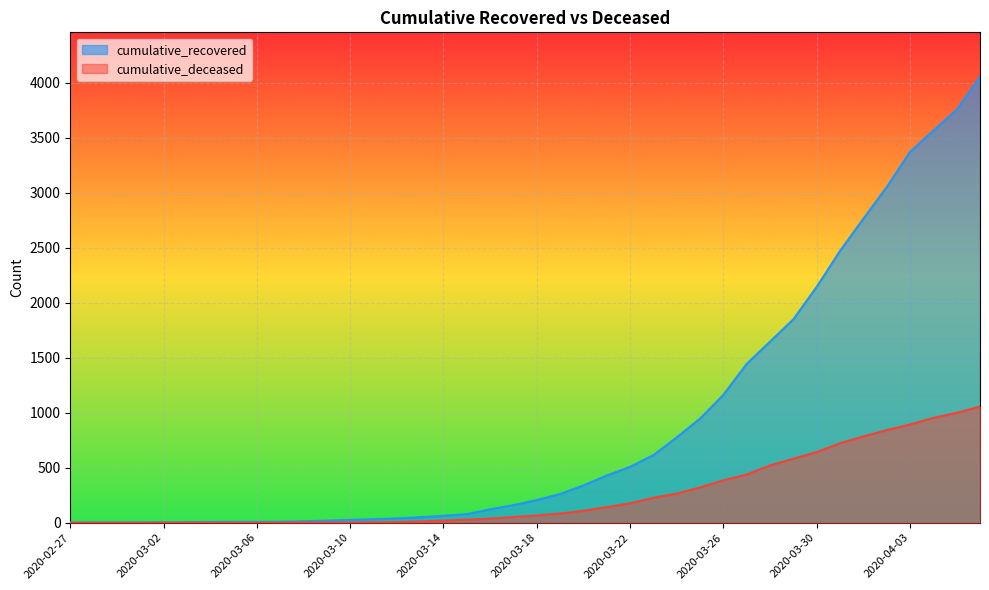

How many data points in cumulative_deceased are above 66?

19